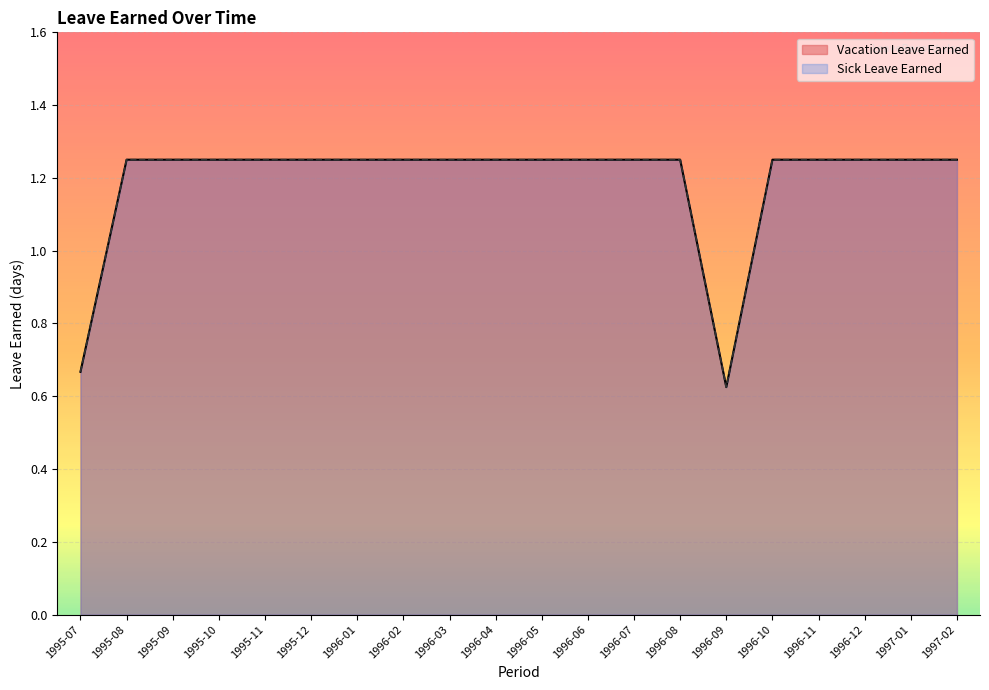

Where does the Sick Leave Earned series first go above 1?

1995-08